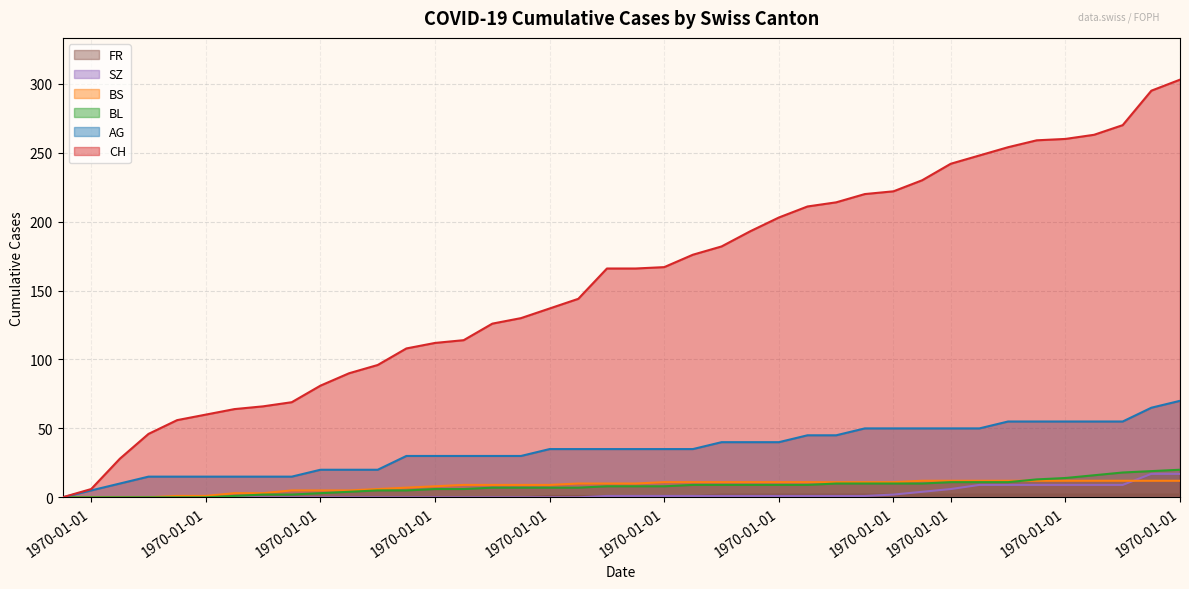

How many lines are shown in the chart?

6